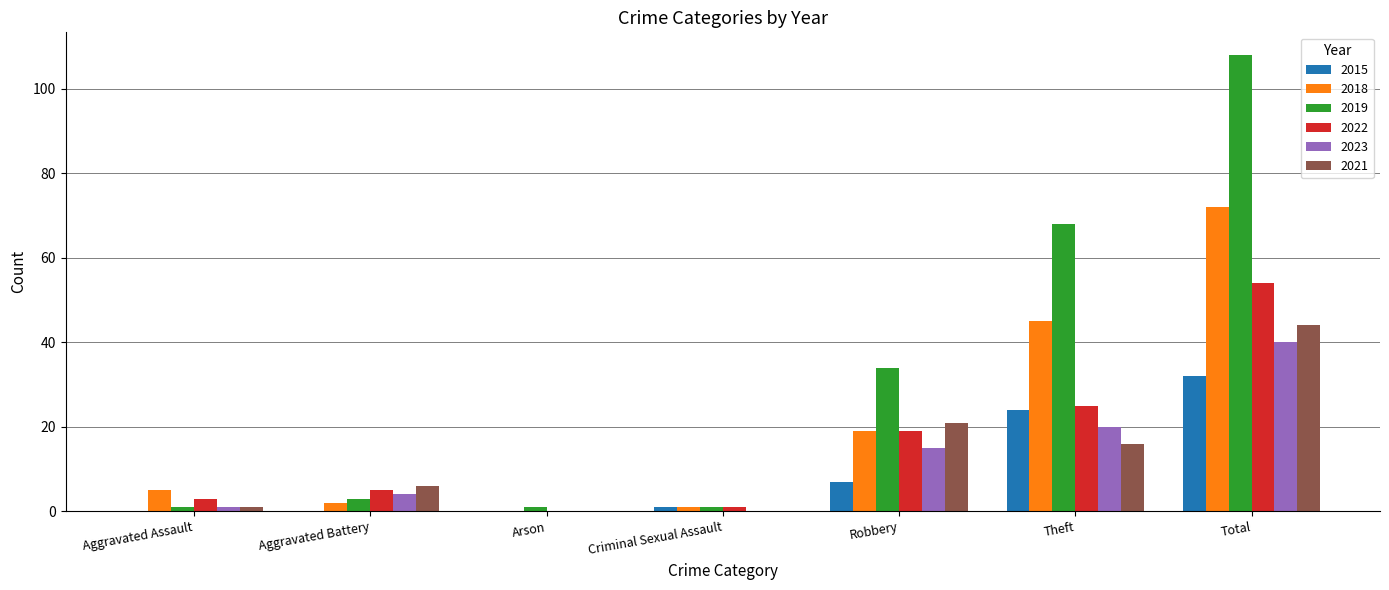

Which category has the highest value in the 2022 series?

Total